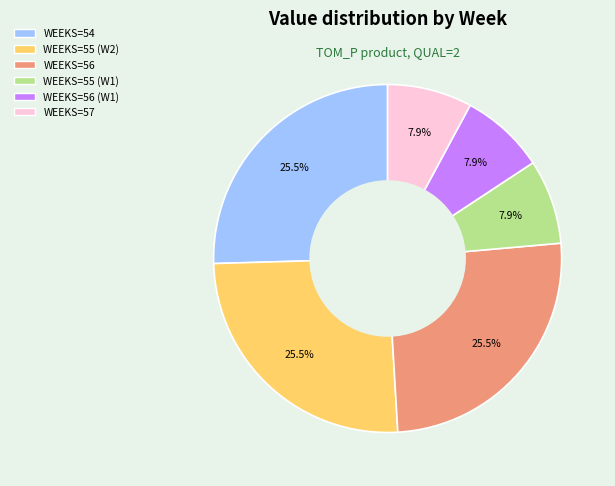

Is there a majority slice in this chart?

No